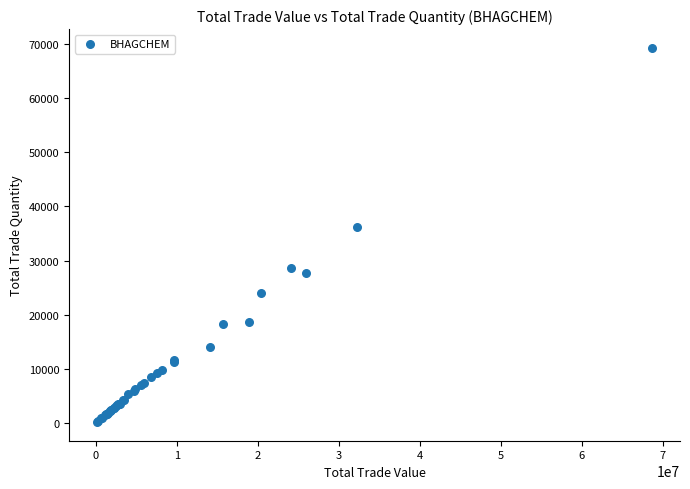

What Y value in the scatter plot is closest to 34736?

36213